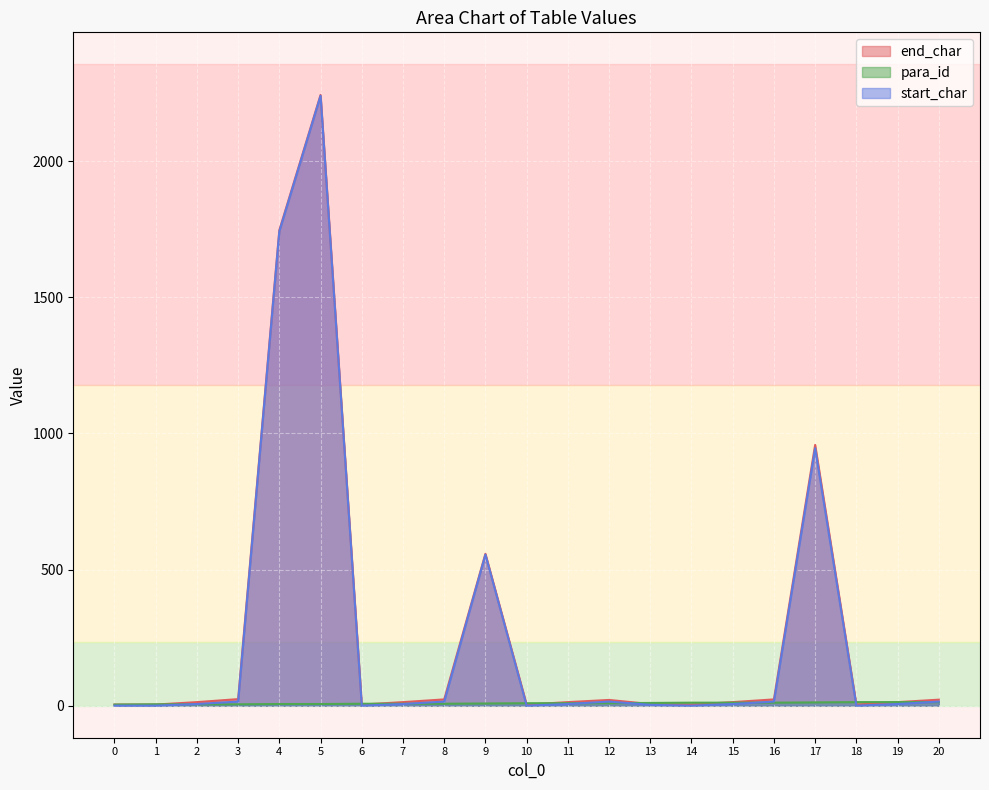

What is the maximum value for start_char?

2241